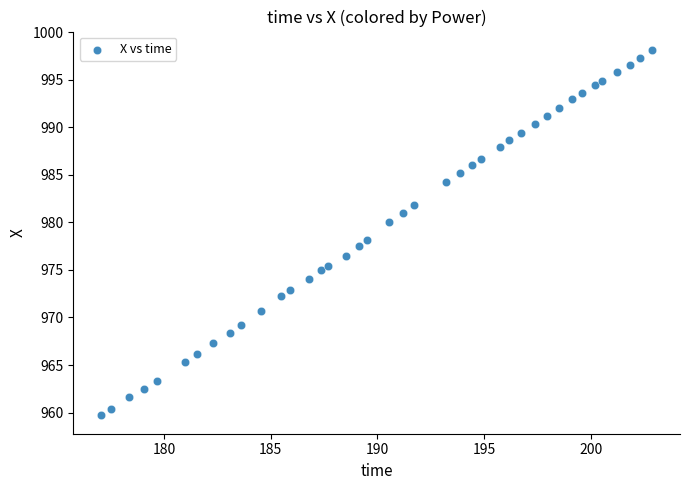

What is the range of X values (max minus min)?

25.8